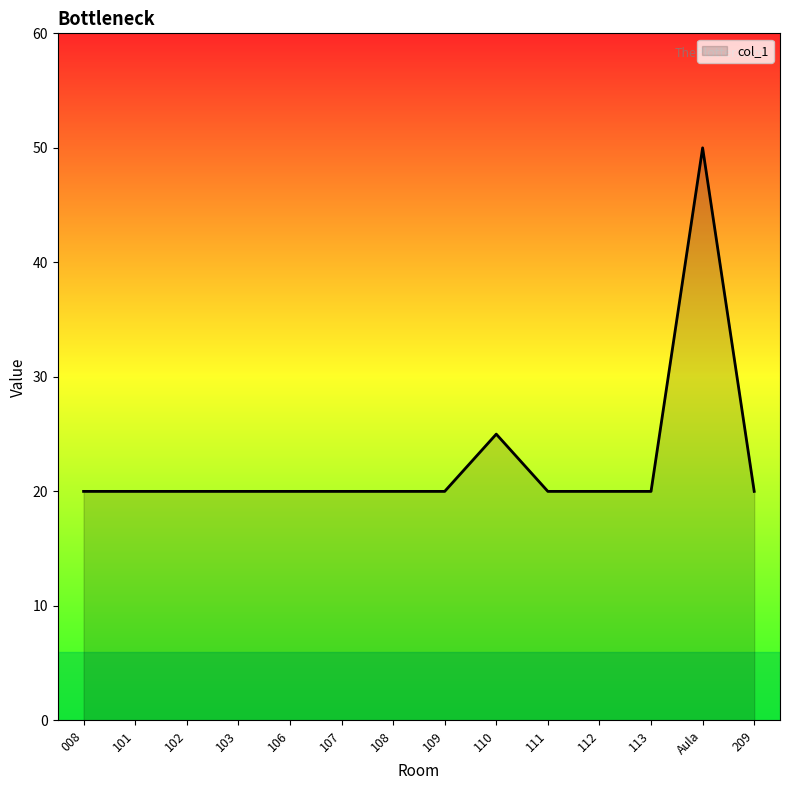

What is the maximum value shown in the chart?

50